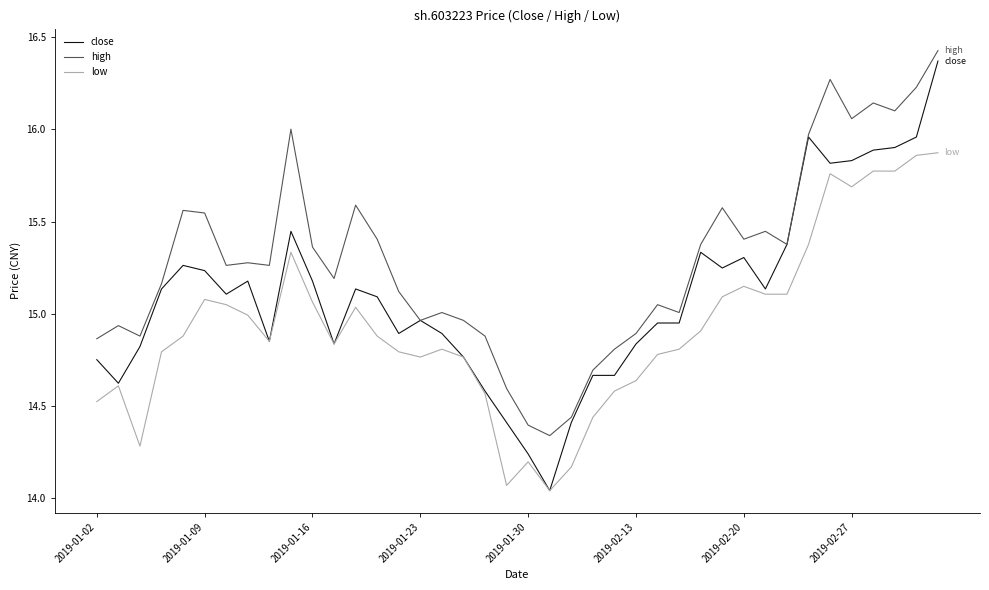

Which series has the largest range (max minus min)?

close